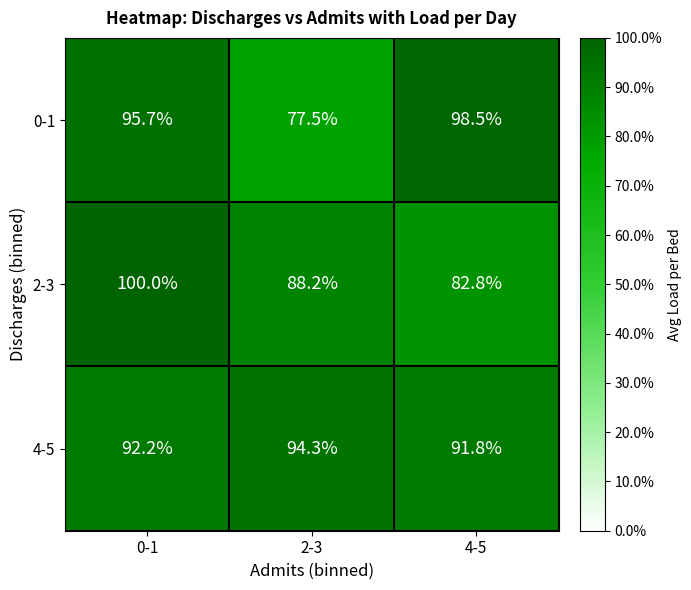

What is the spread (max minus min) of values at 2-3?

16.8